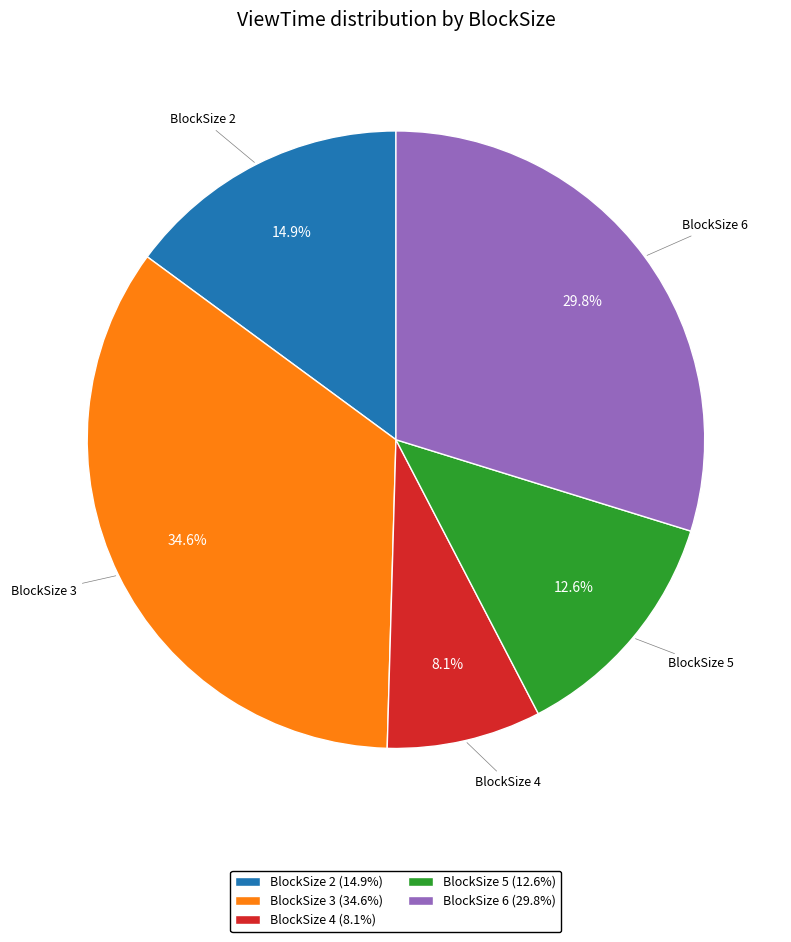

Between BlockSize 3 and BlockSize 5, which is larger?

BlockSize 3